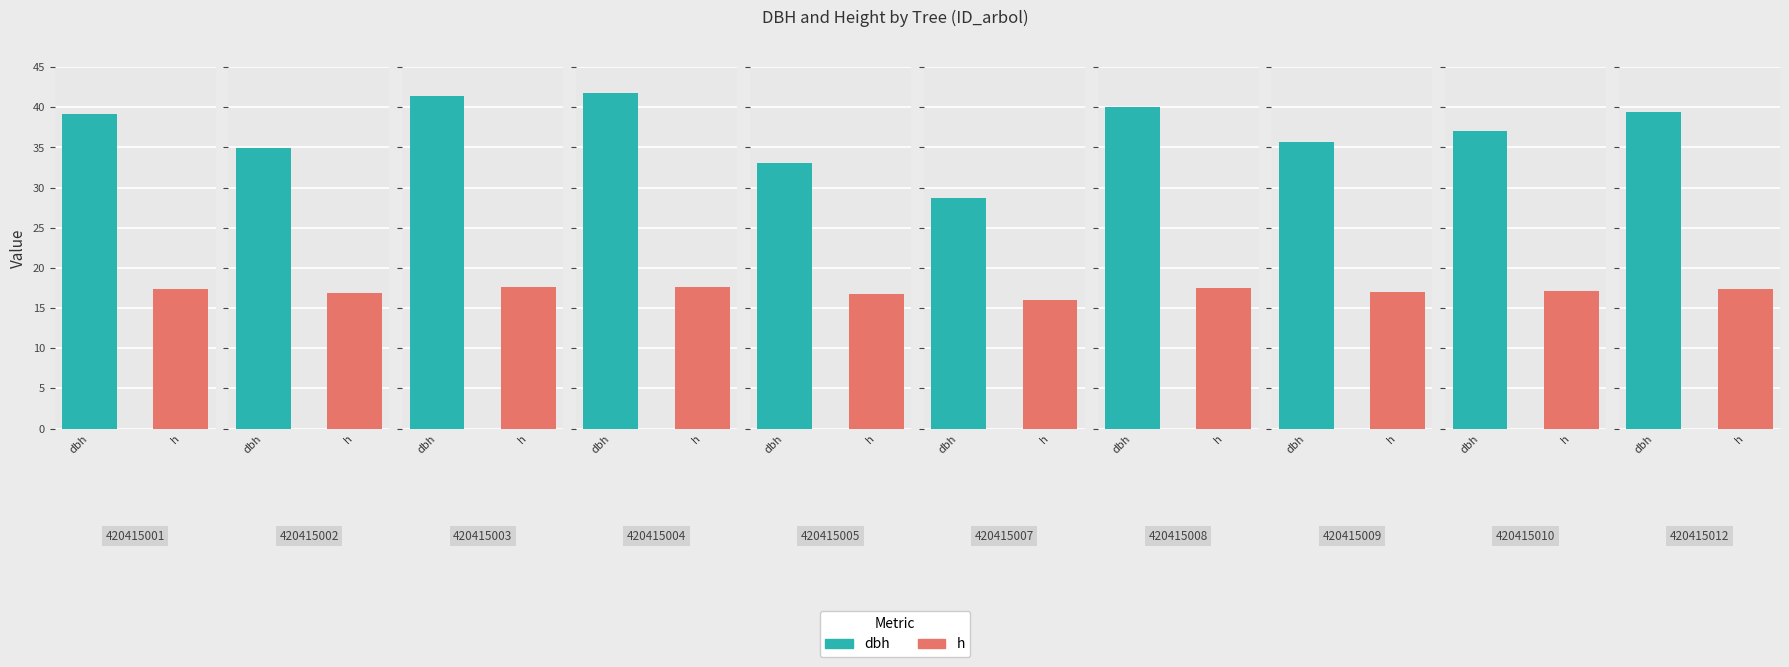

At which category does the chart reach its minimum across all series?

420415007